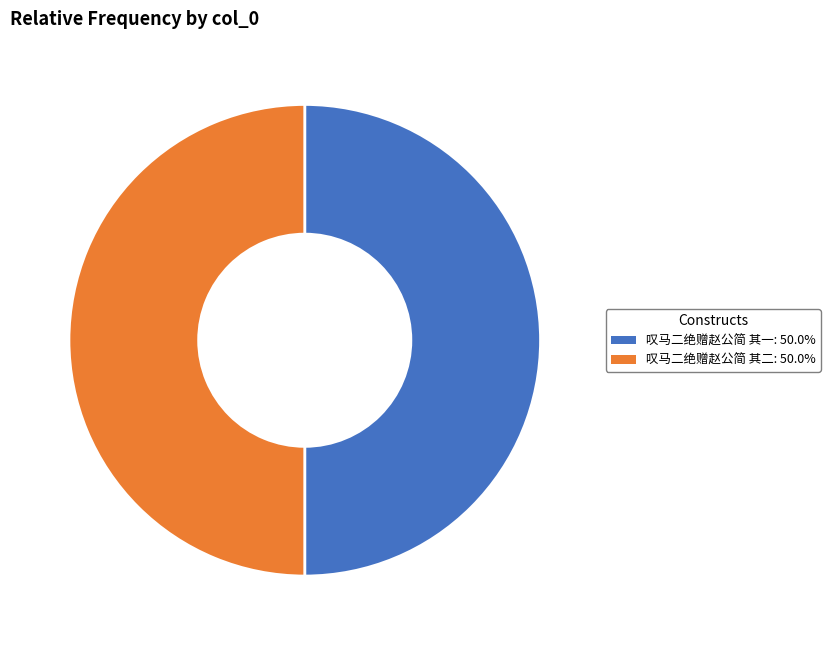

How many segments does this pie chart have?

2